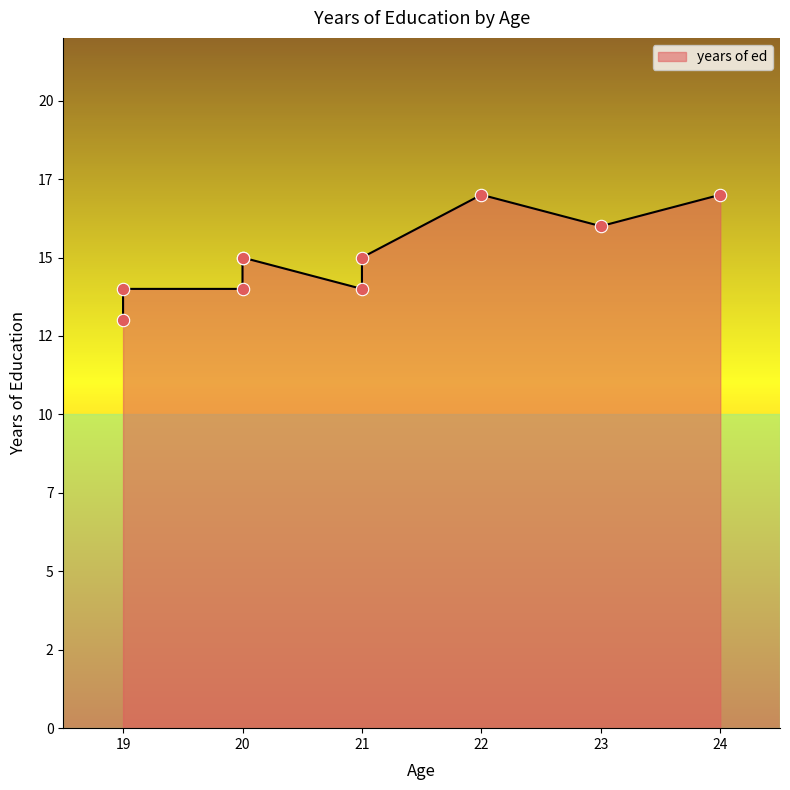

What is the change in value from 22 to 21?

-3